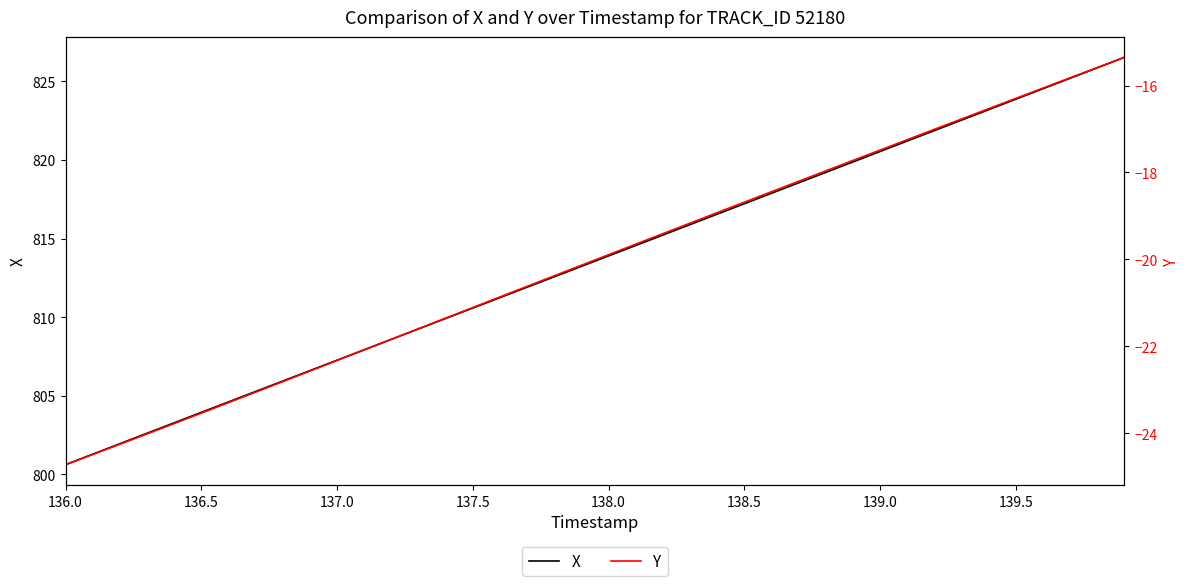

What is the minimum value for X?

800.6